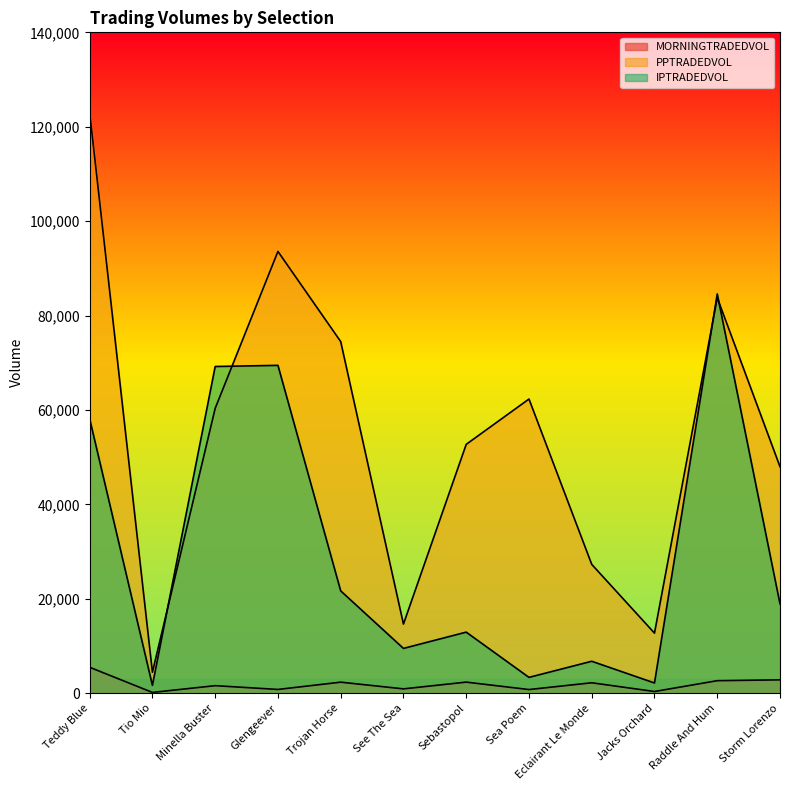

Where is IPTRADEDVOL nearest to the value 43115?

Teddy Blue